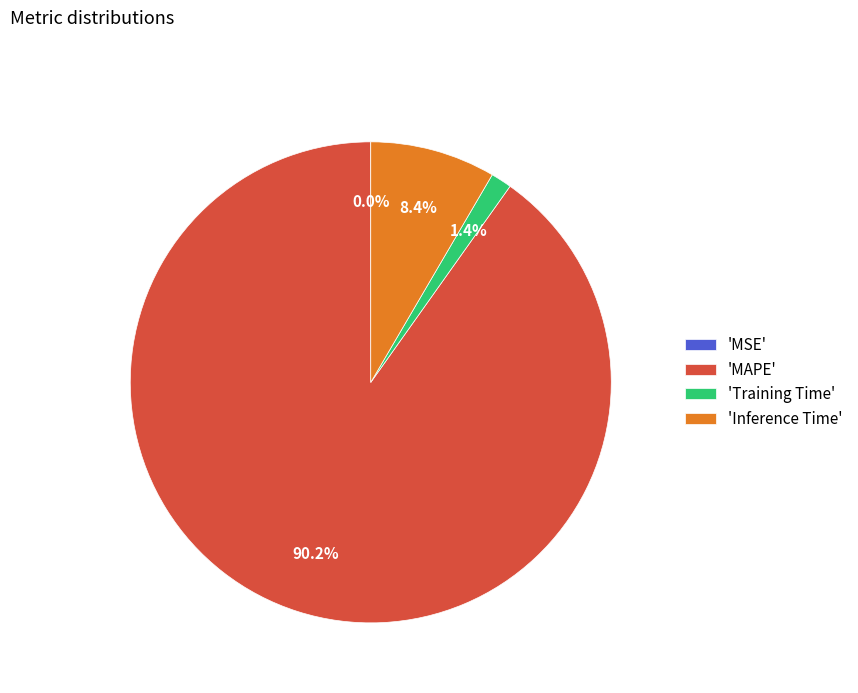

Is the sum of 'Inference Time' and 'Training Time' greater than half?

No